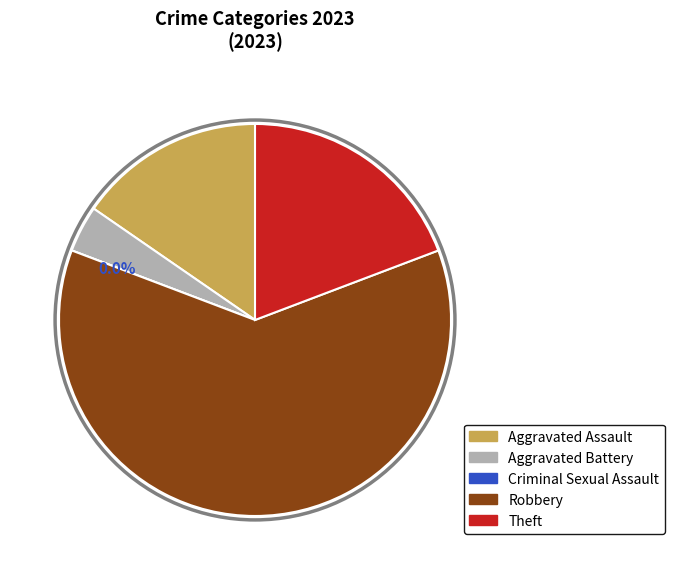

What percentage is the Theft slice, to the nearest percent?

19%